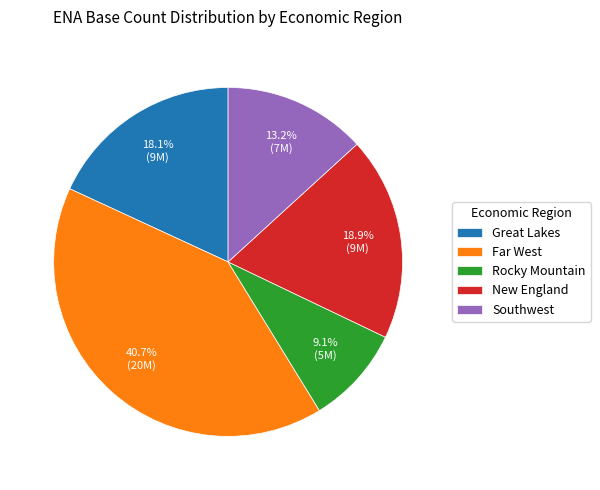

What is the total percentage of Southwest and Rocky Mountain?

22.3%